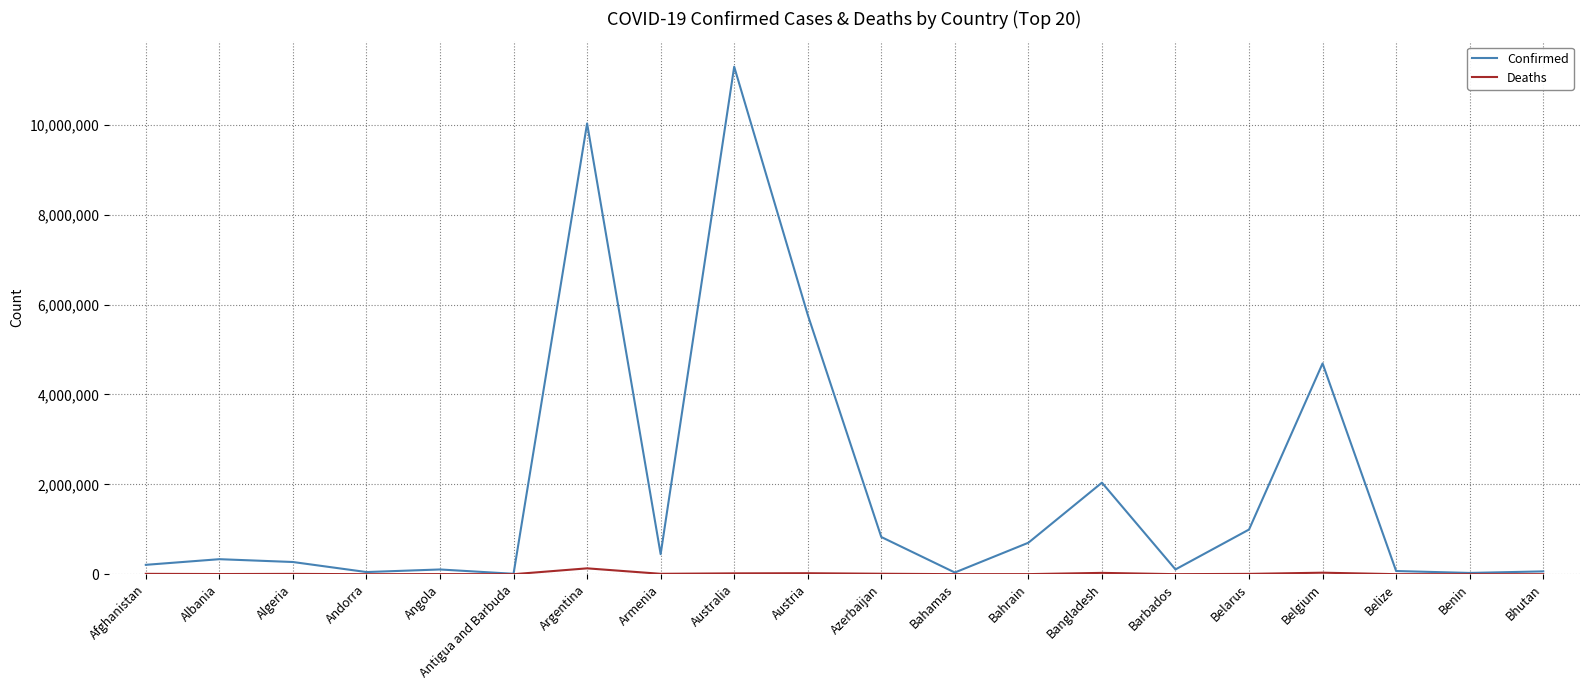

At how many categories does at least one series exceed 6565602?

2